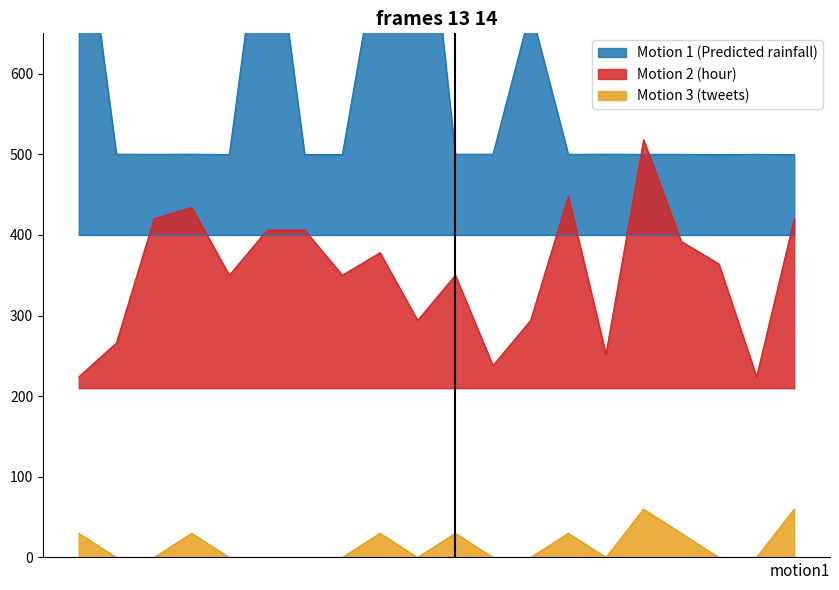

After their last crossing, which series has the higher values: Motion 1 (Predicted rainfall) or Motion 2 (hour)?

Motion 1 (Predicted rainfall)